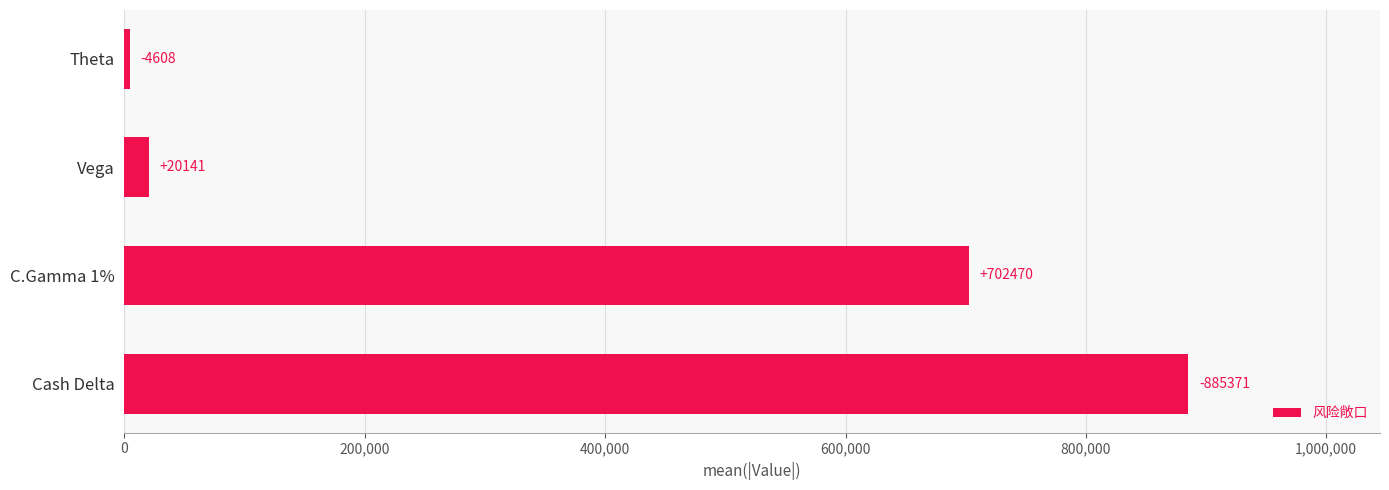

Reading bottom to top, what are all the values shown in this chart?

Cash Delta=885371	C.Gamma 1%=702470	Vega=20141	Theta=4608